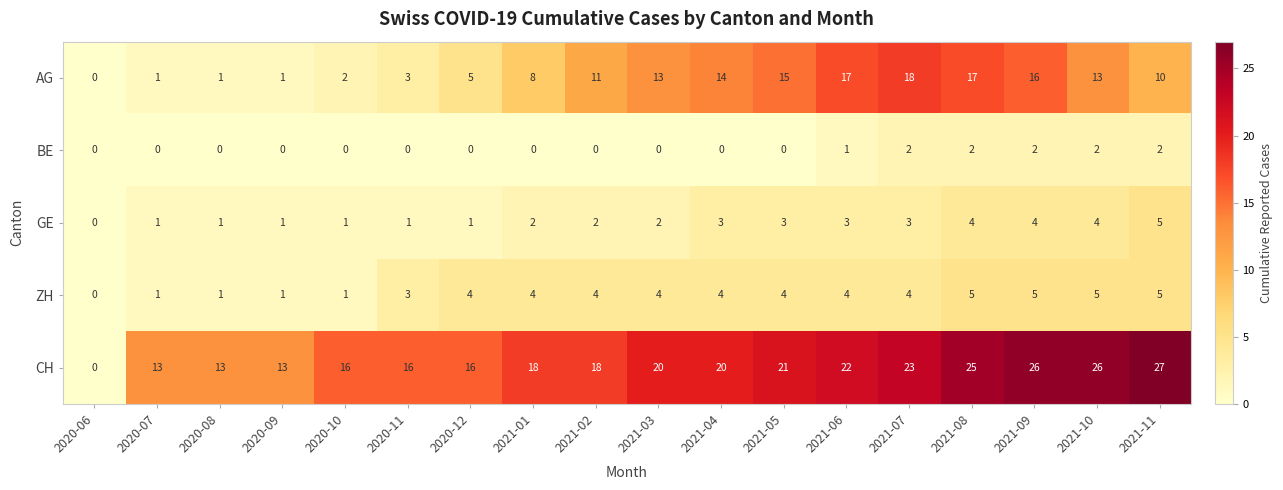

What is the average value of the AG series?

9